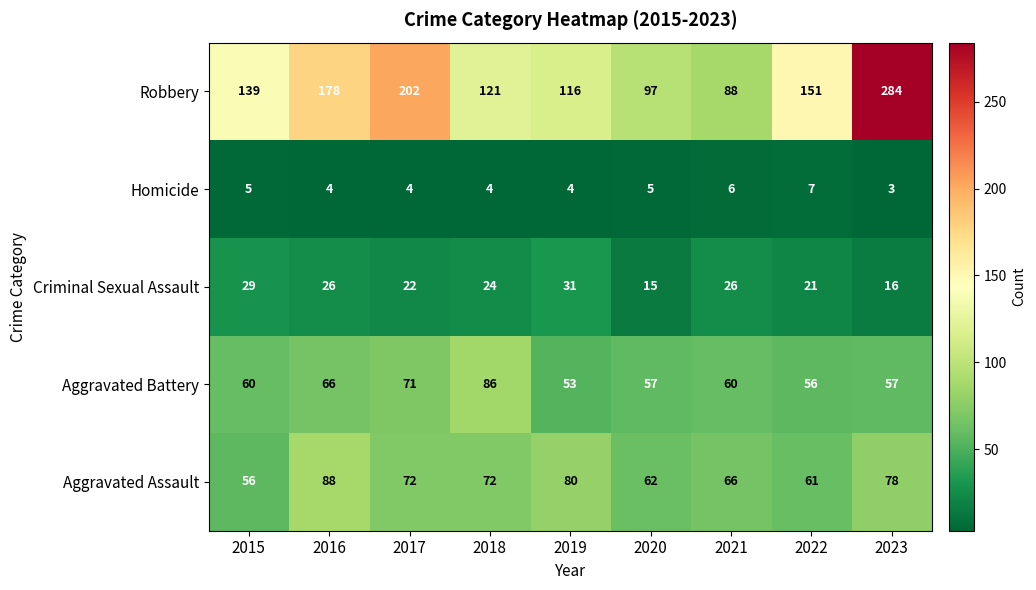

What is the sum of all Aggravated Assault values?

635